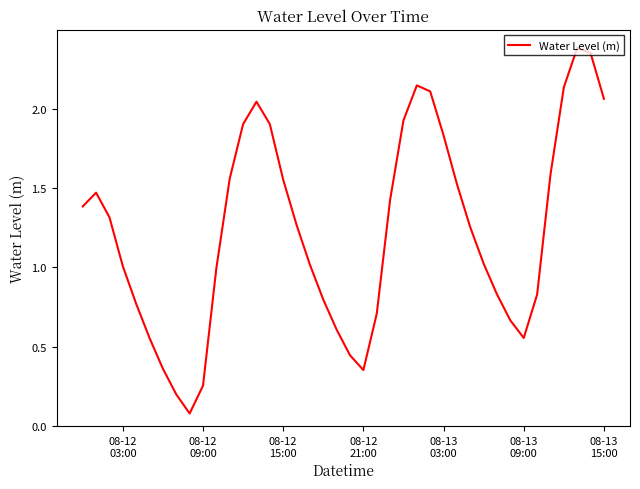

What is the maximum value shown in the chart?

2.4